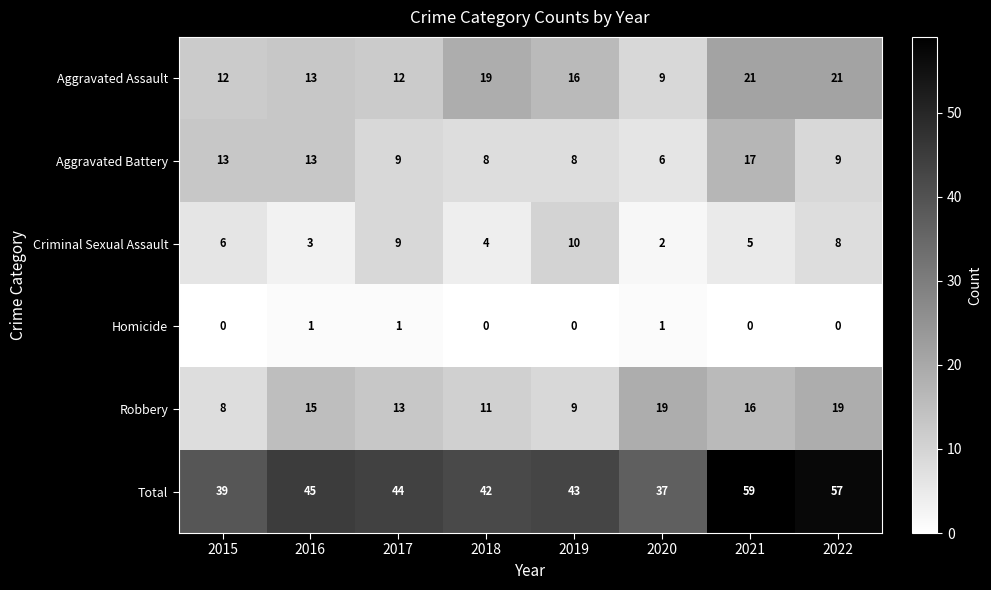

What is the spread (max minus min) of values at 2020?

36